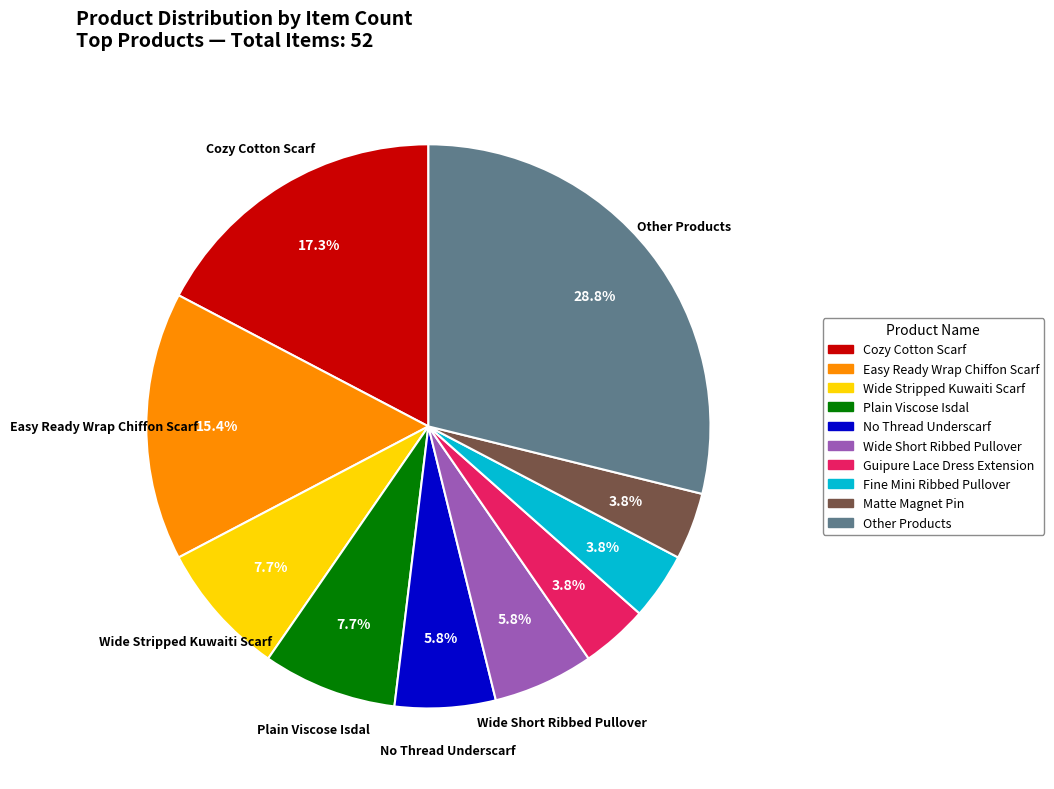

The Plain Viscose Isdal slice represents 8% of the pie. True or false?

True